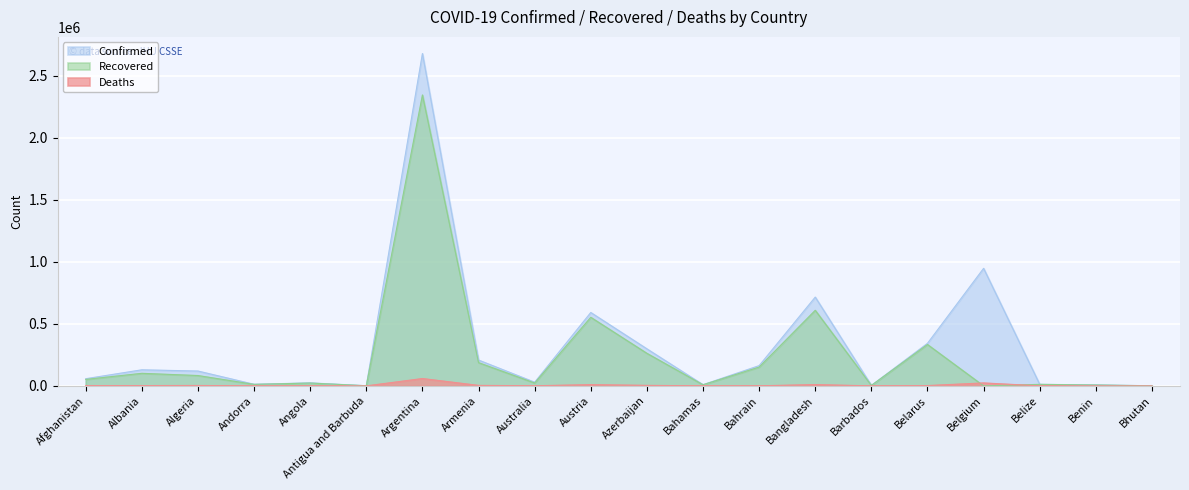

Reading left to right, list all the values displayed in this chart.

Confirmed: Afghanistan=57721	Albania=129456	Algeria=119486	Andorra=12771	Angola=24300	Antigua and Barbuda=1216	Argentina=2677747	Armenia=207973	Australia=29519	Austria=591347	Azerbaijan=298522	Bahamas=9634	Bahrain=163113	Bangladesh=715252	Barbados=3773	Belarus=342923	Belgium=947000	Belize=12538	Benin=7611	Bhutan=952
Recovered: Afghanistan=52116	Albania=101142	Algeria=83286	Andorra=12159	Angola=22576	Antigua and Barbuda=986	Argentina=2343808	Armenia=187256	Australia=23158	Austria=552619	Azerbaijan=262480	Bahamas=8984	Bahrain=151286	Bangladesh=608815	Barbados=3656	Belarus=333373	Belgium=0	Belize=12143	Benin=6728	Bhutan=878
Deaths: Afghanistan=2539	Albania=2340	Algeria=3152	Andorra=123	Angola=561	Antigua and Barbuda=31	Argentina=59164	Armenia=3859	Australia=910	Austria=9870	Azerbaijan=4107	Bahamas=194	Bahrain=588	Bangladesh=10283	Barbados=44	Belarus=2413	Belgium=23718	Belize=318	Benin=95	Bhutan=1